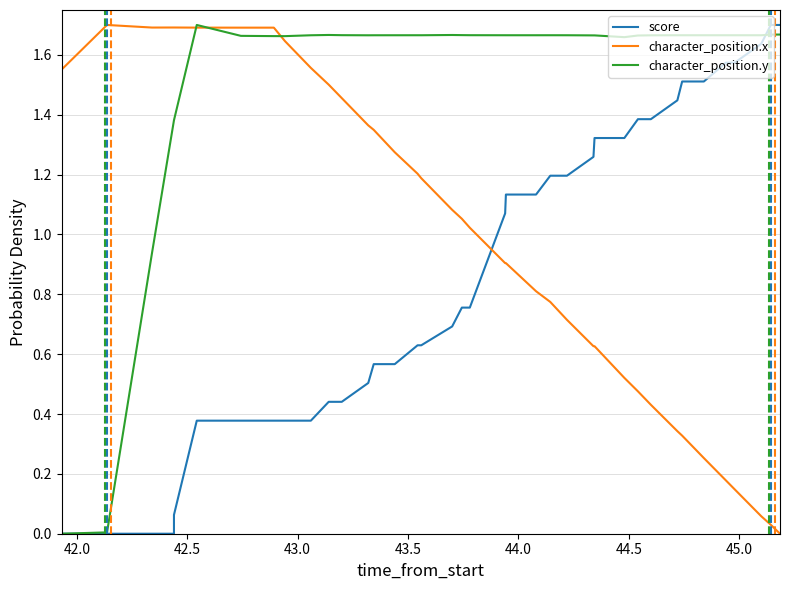

At how many categories does at least one series exceed 1?

40